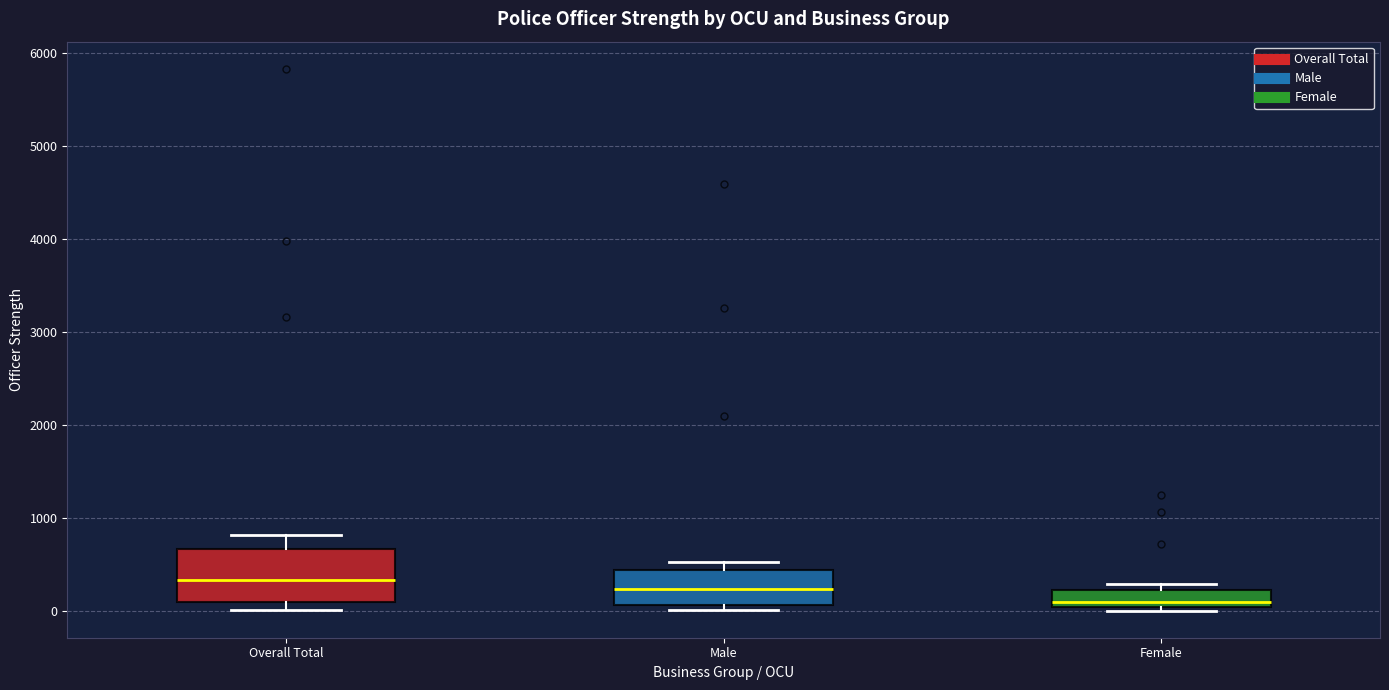

Where is the upper edge of the box for Female on the y-axis? The values are not printed on the chart, so give them approximately, as read against the axis.

200